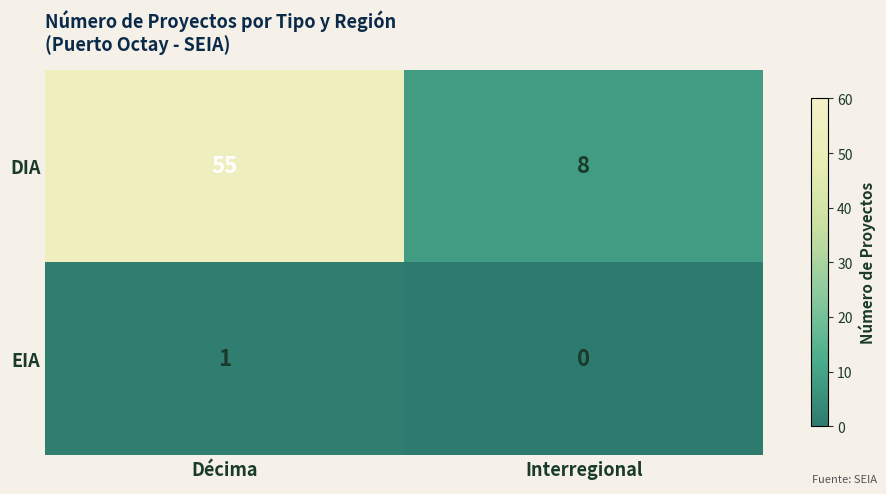

What is the difference between the highest and lowest values at Interregional?

8